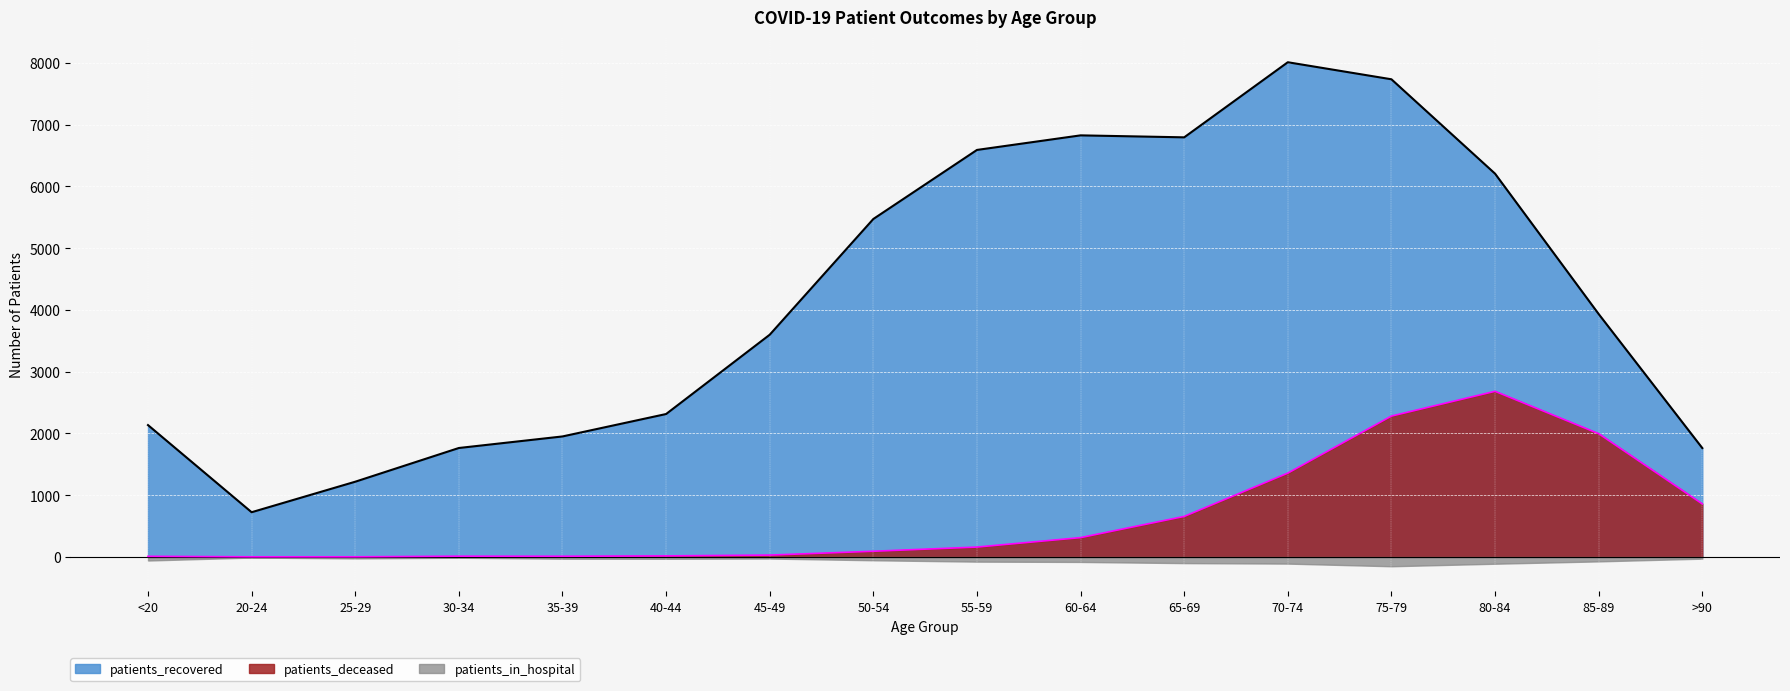

List the labels in order of patients_recovered value, largest first.

70-74, 75-79, 60-64, 65-69, 55-59, 80-84, 50-54, 85-89, 45-49, 40-44, <20, 35-39, 30-34, >90, 25-29, 20-24